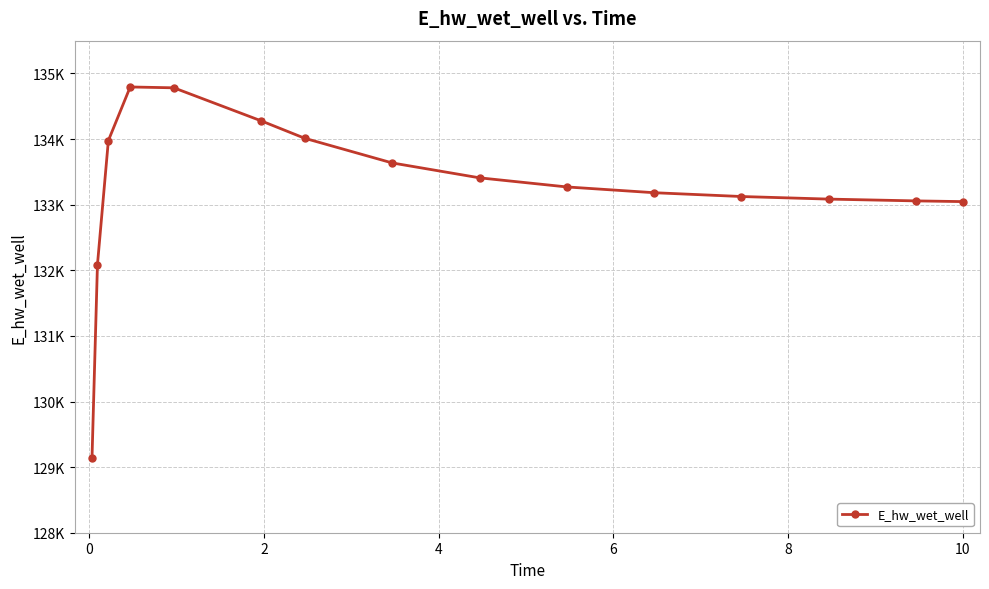

Is this an area chart (filled region under the line)?

No